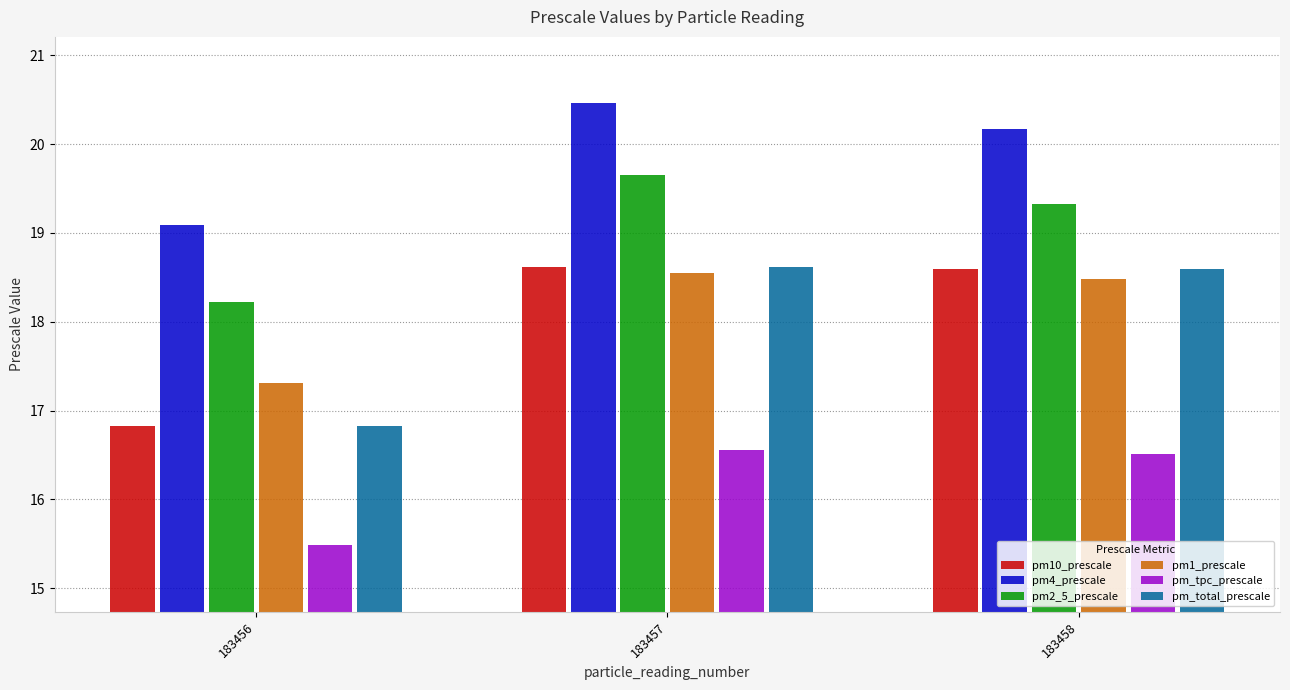

At which label does pm2_5_prescale first exceed 19?

183457